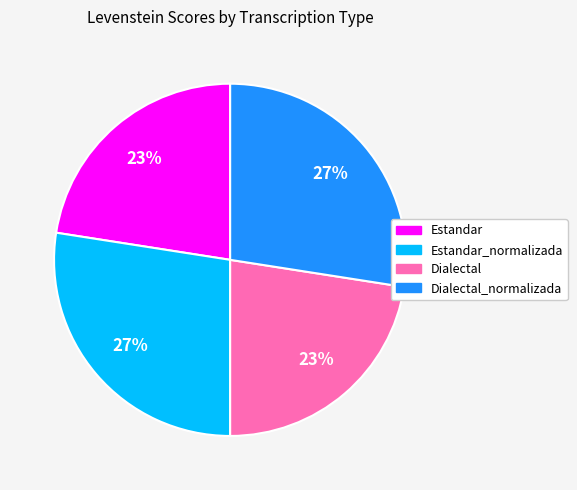

Is there a majority slice in this chart?

No